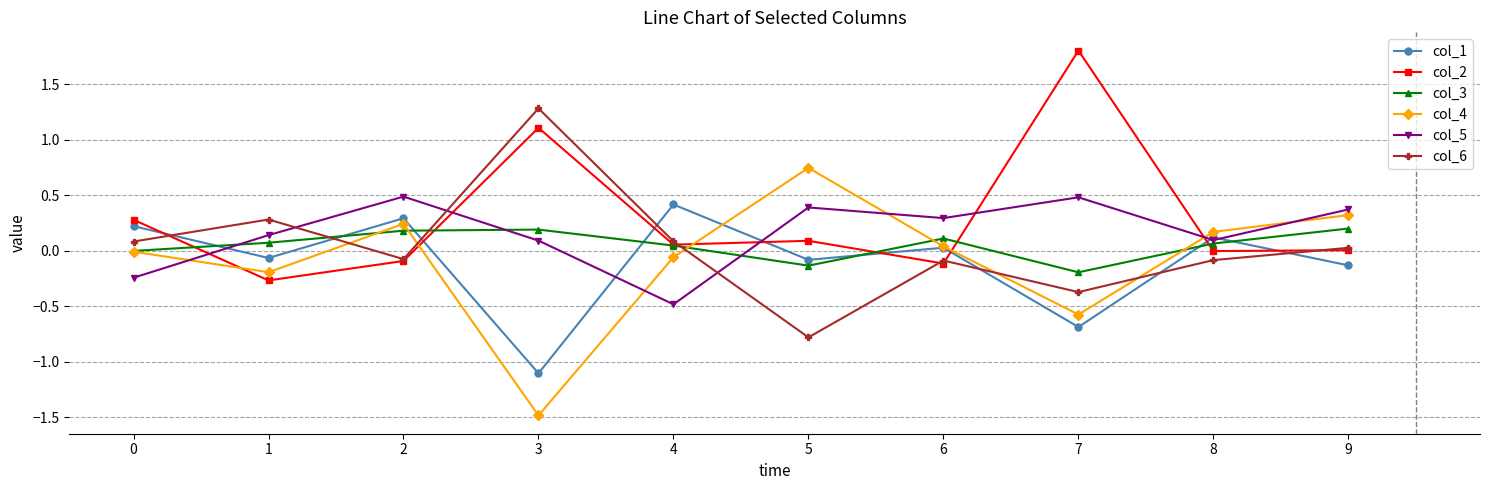

How many positive values does the col_5 series have?

8